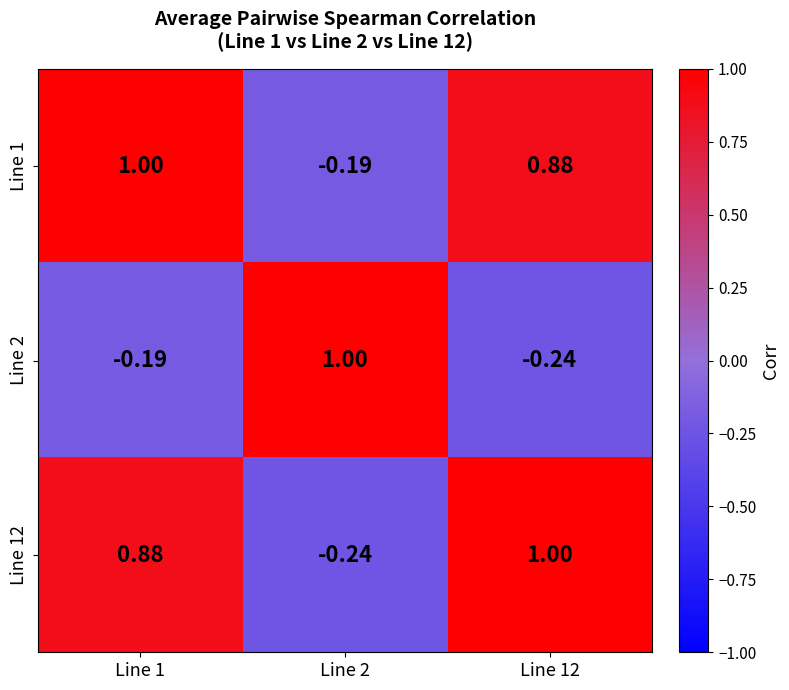

Is the value of Line 12 at Line 2 greater than the value of Line 2 at Line 1?

No